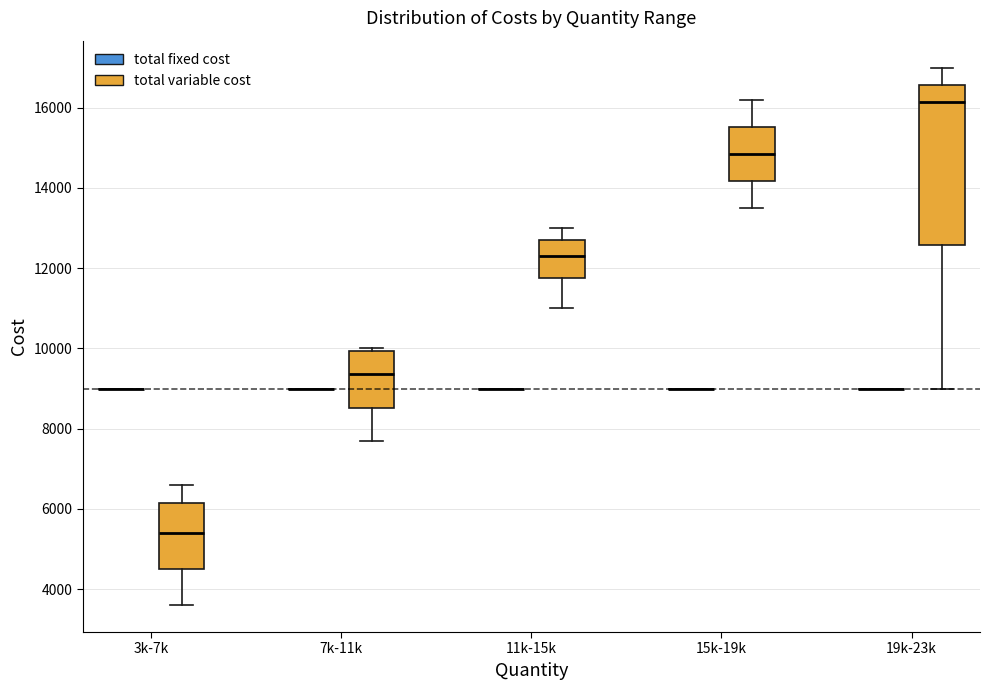

Reading left to right, read every box against the y-axis: the position of its median line, the range the box covers, and the ends of its whiskers. The values are not printed on the chart, so give them approximately, as read against the axis.

3k-7k (total fixed cost): box collapsed to a line at 9000, whiskers 9000 to 9000
3k-7k (total variable cost): median 5400, box 4600 to 6200, whiskers 3600 to 6600
7k-11k (total fixed cost): box collapsed to a line at 9000, whiskers 9000 to 9000
7k-11k (total variable cost): median 9400, box 8600 to 10000, whiskers 7800 to 10000 (just above the box's upper edge)
11k-15k (total fixed cost): box collapsed to a line at 9000, whiskers 9000 to 9000
11k-15k (total variable cost): median 12400, box 11800 to 12800, whiskers 11000 to 13000
15k-19k (total fixed cost): box collapsed to a line at 9000, whiskers 9000 to 9000
15k-19k (total variable cost): median 14800, box 14200 to 15600, whiskers 13600 to 16200
19k-23k (total fixed cost): box collapsed to a line at 9000, whiskers 9000 to 9000
19k-23k (total variable cost): median 16200, box 12600 to 16600, whiskers 9000 to 17000